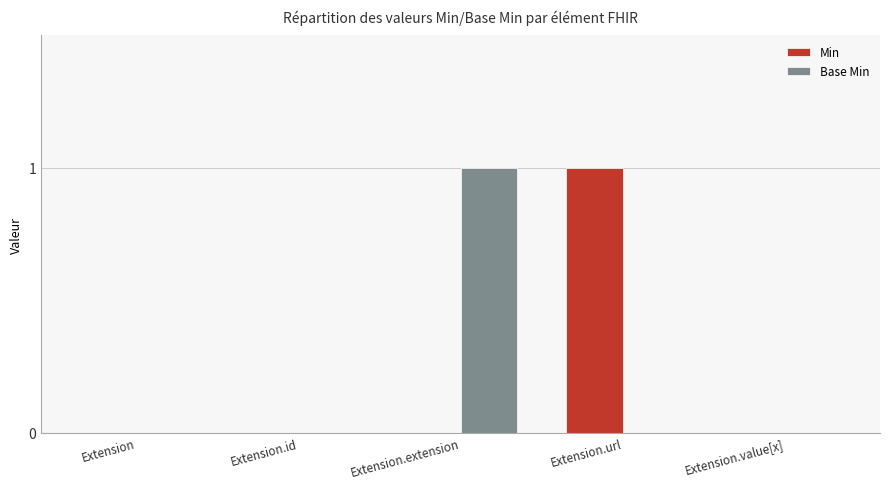

Is it true that Min equals 0 at Extension.value[x]?

True